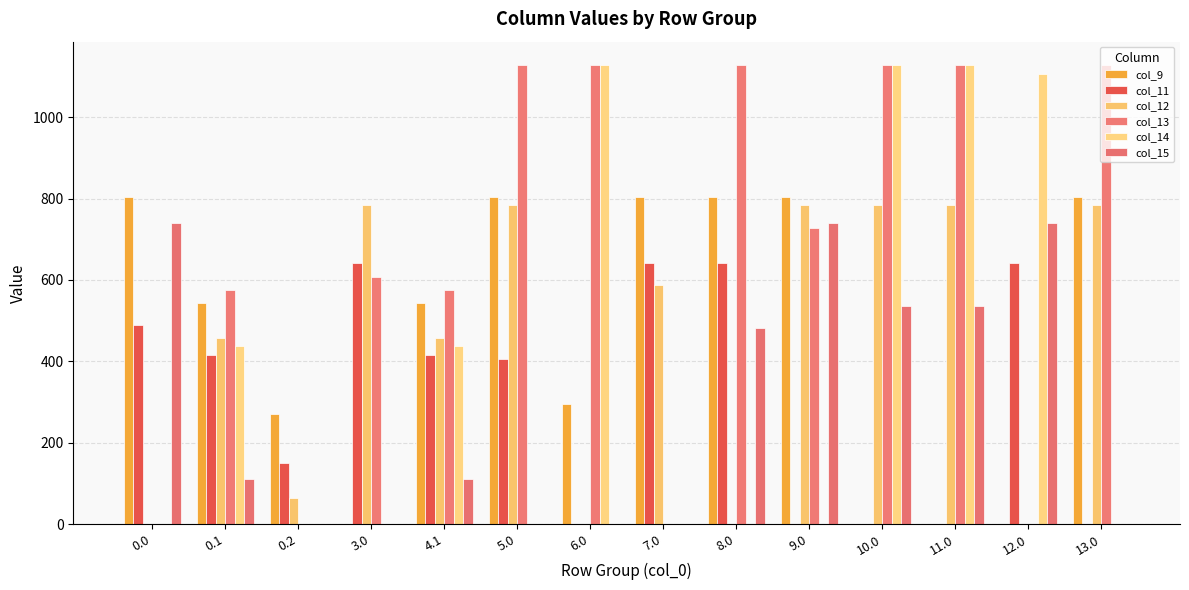

List the series in order of their peak value, lowest first.

col_11, col_15, col_12, col_9, col_14, col_13